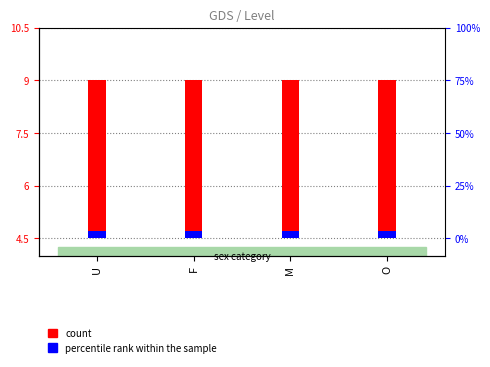

Count the number of data series in this chart.

2